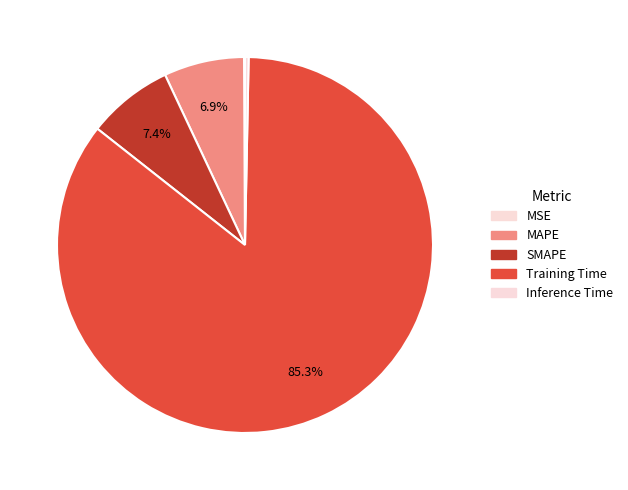

Which slice is the smallest?

MSE